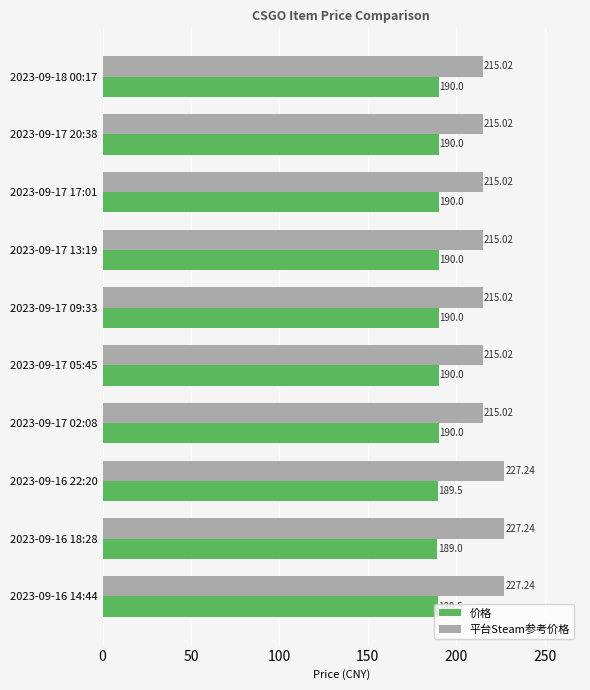

At how many categories does at least one series exceed 189?

10